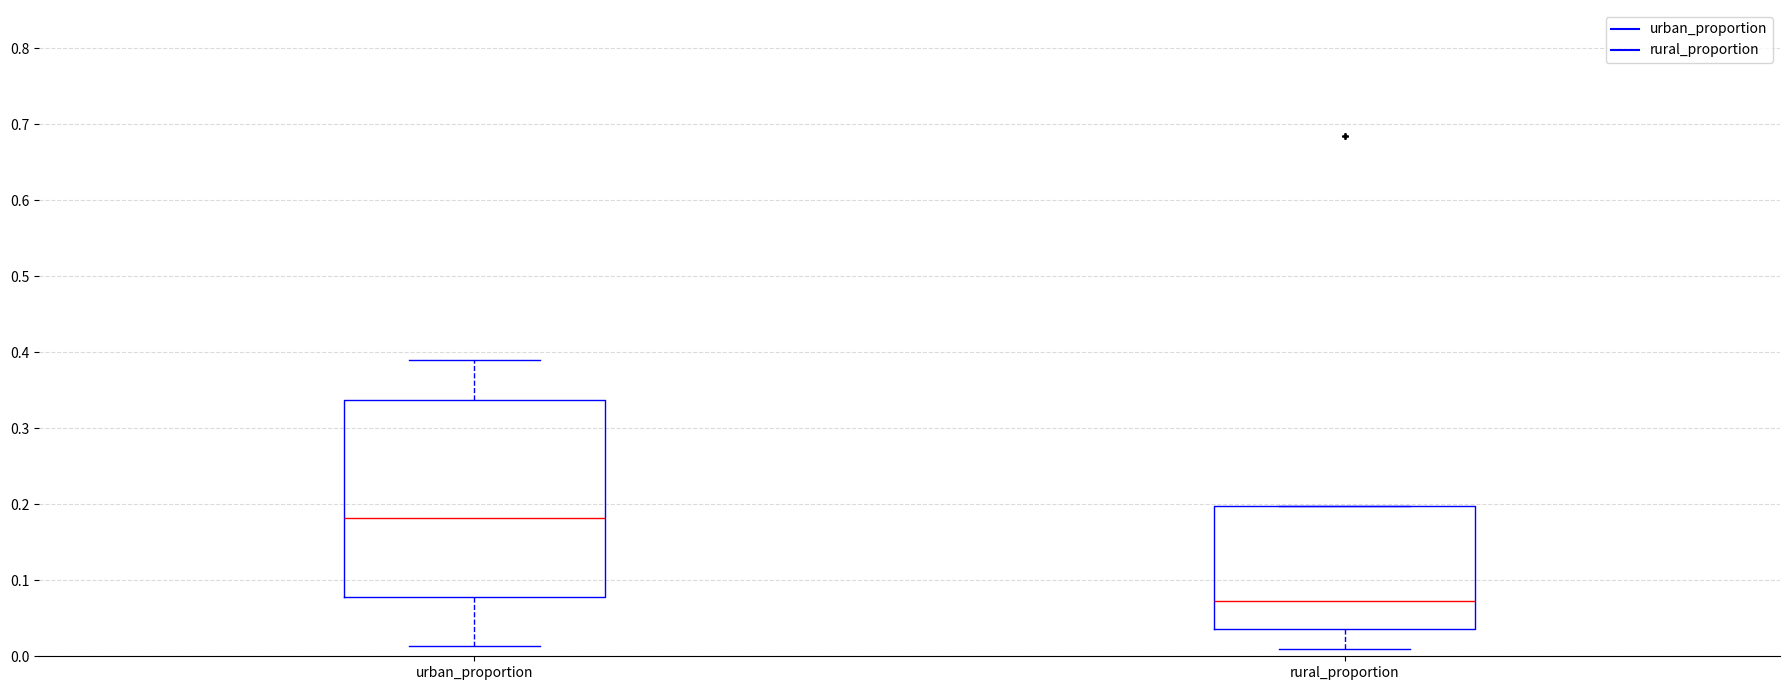

Reading left to right, transcribe this box plot: for each box, give where its median line is, the range the box spans, and where its two whiskers end, as read against the y-axis. The values are not printed on the chart, so give them approximately, as read against the axis.

urban_proportion: median 0.18, box 0.08 to 0.34, whiskers 0.01 to 0.39
rural_proportion: median 0.07, box 0.04 to 0.20, whiskers 0.01 to 0.20